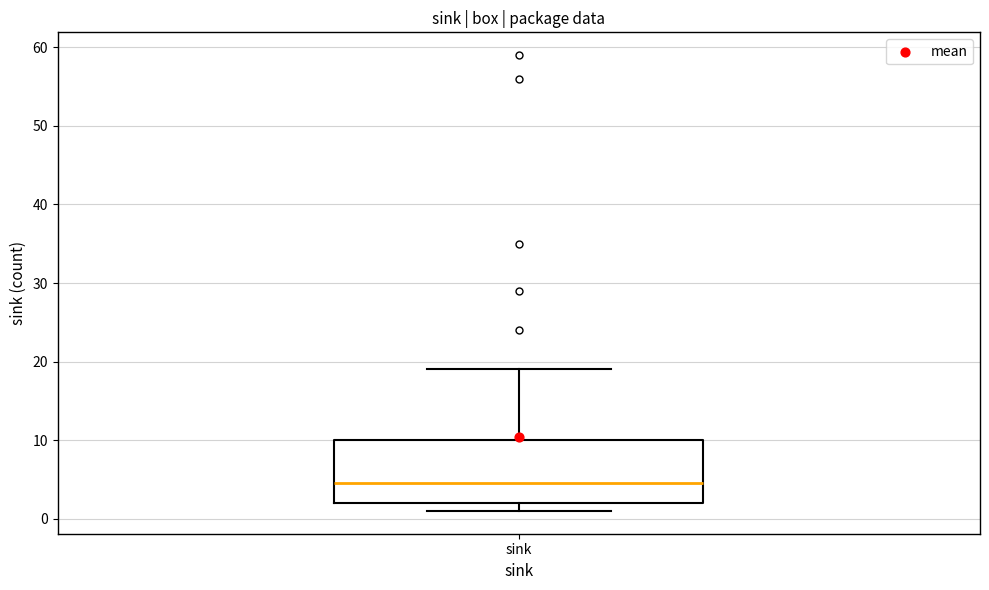

Transcribe this box plot: give where the median line is, the range the box spans, and where the two whiskers end, as read against the y-axis. The values are not printed on the chart, so give them approximately, as read against the axis.

median 5, box 2 to 10, whiskers 1 to 19